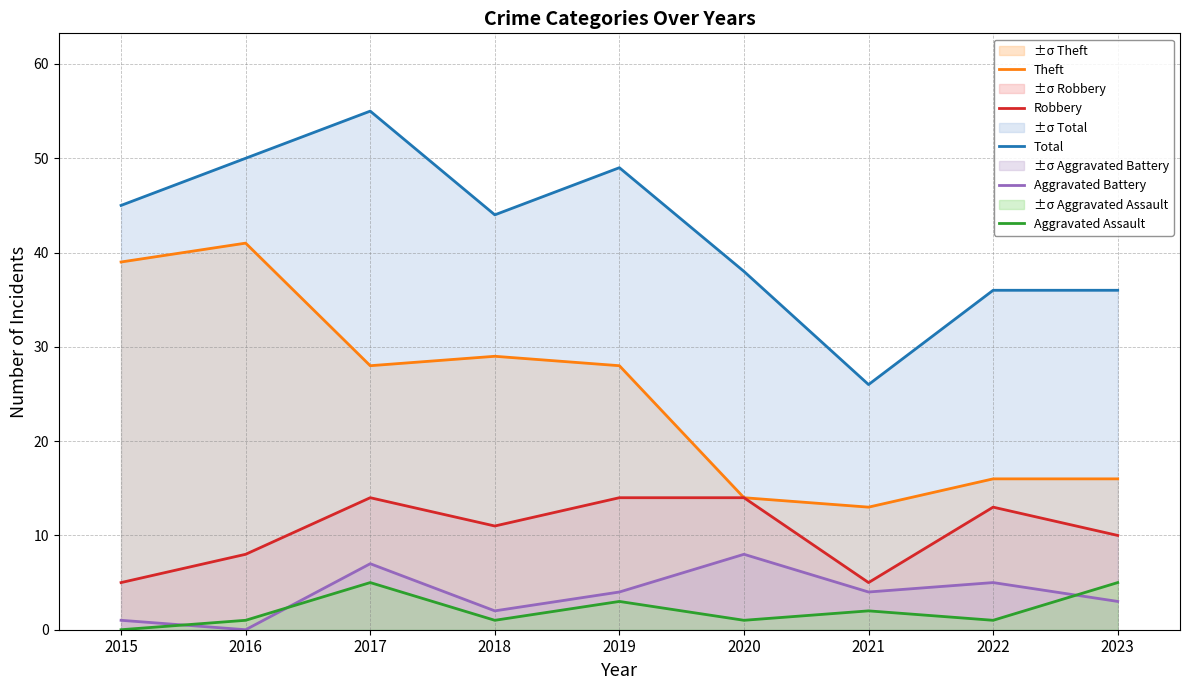

What is the value of the Aggravated Assault point at the 2nd from the left?

1